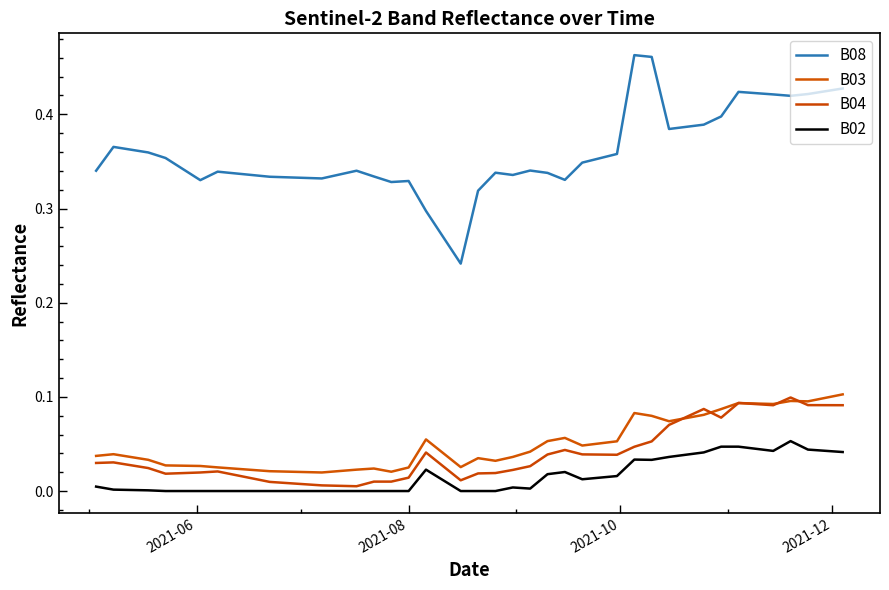

Does the chart display data point markers on the line(s)?

No